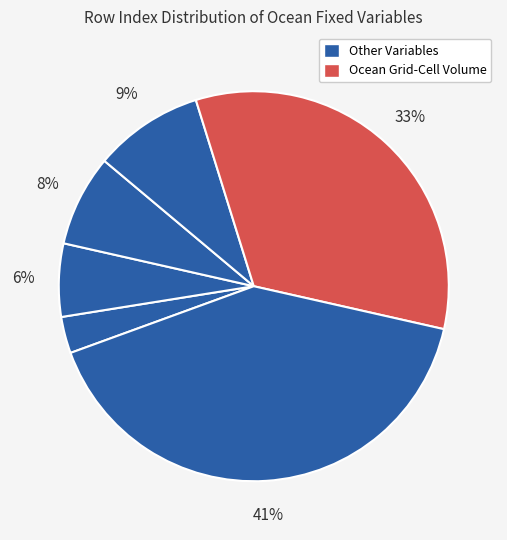

Count the number of slices in the pie.

6